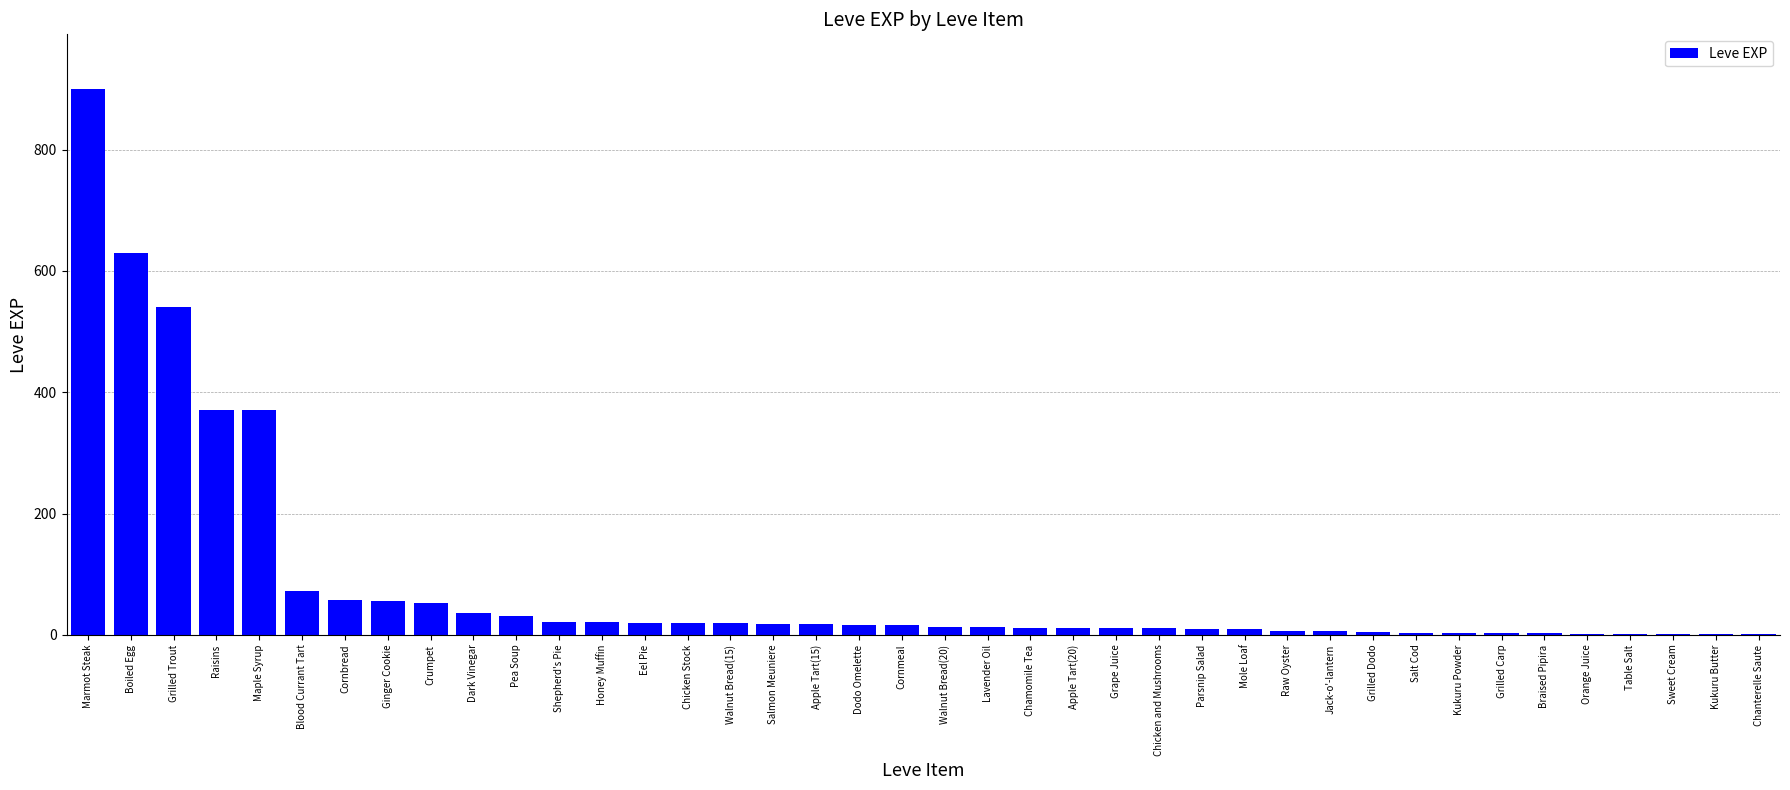

Between Boiled Egg and Chanterelle Saute, which is larger?

Boiled Egg